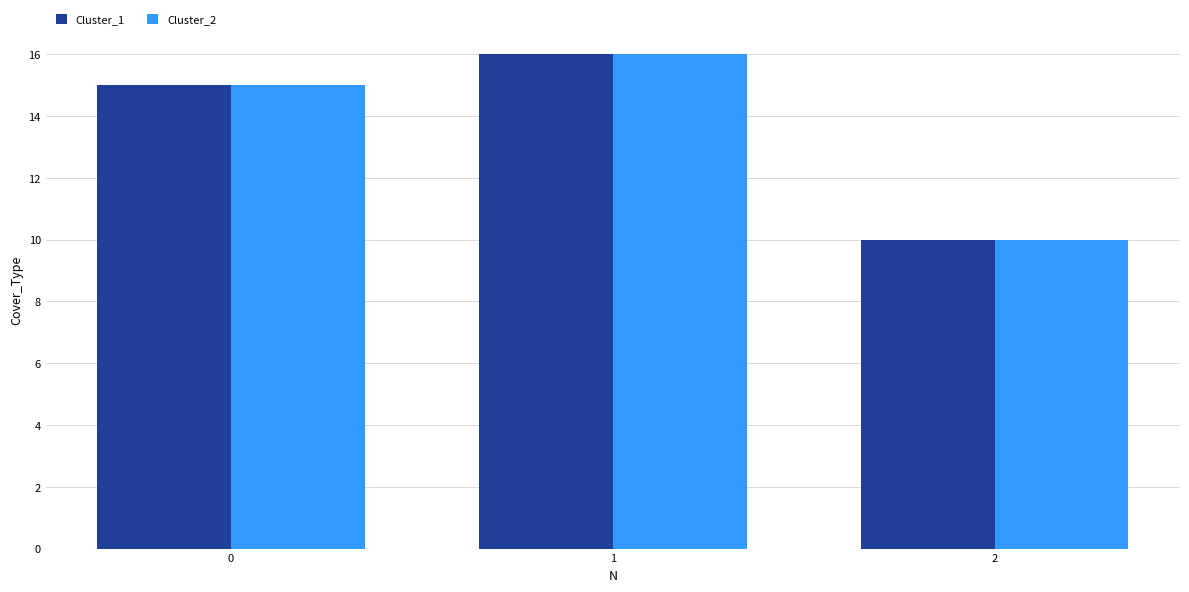

What is the difference between the second highest and minimum values in the Cluster_2 series?

5